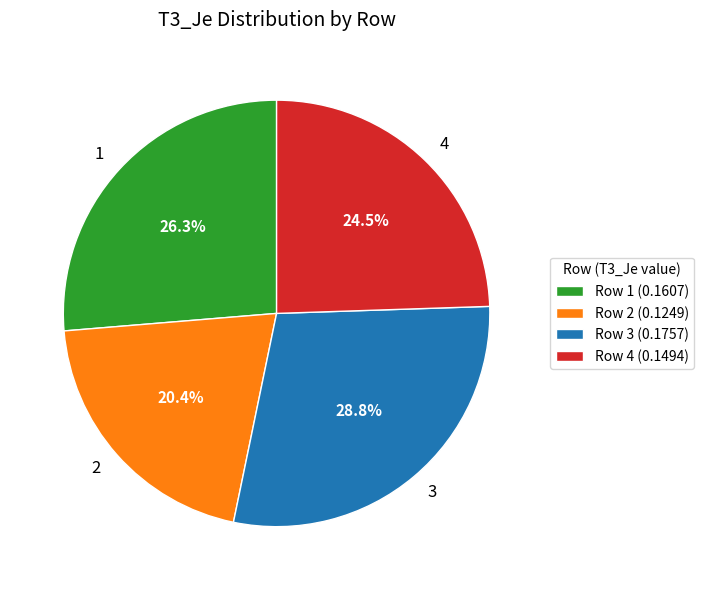

Is there any slice that represents more than half of the pie?

No